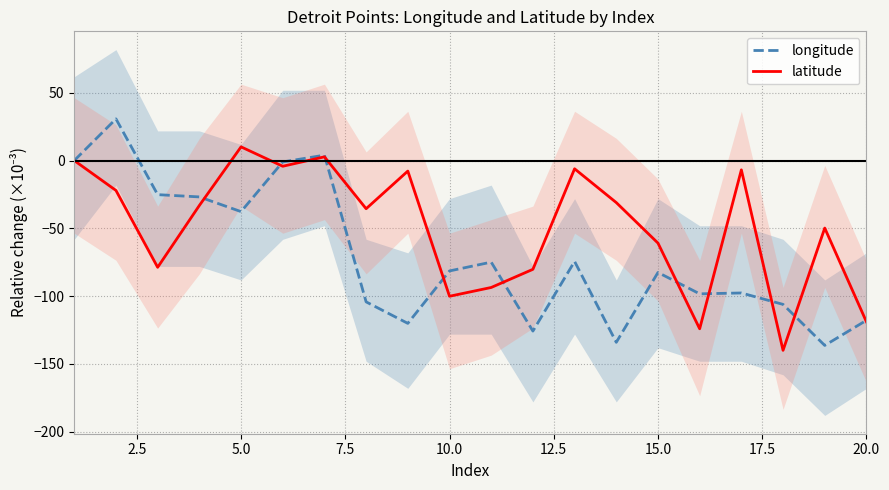

True or false: latitude has a value of -60.9 at 15.0.

True